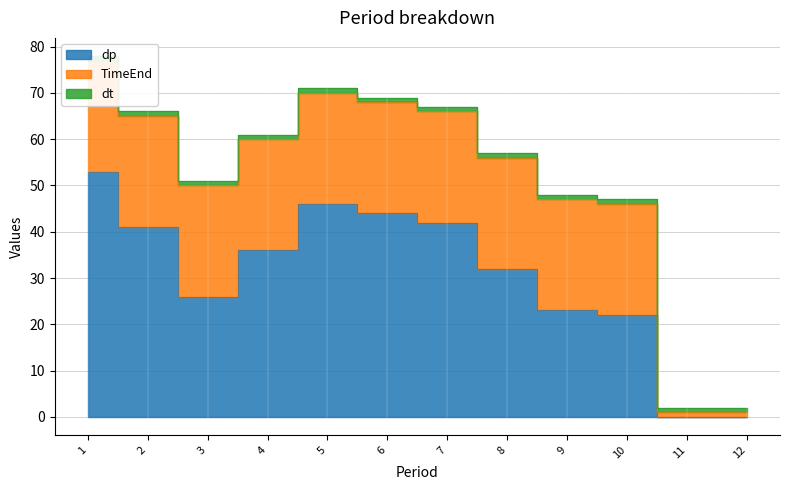

Reading left to right, list all the values displayed in this chart.

dp: 53	41	26	36	46	44	42	32	23	22	0	0
TimeEnd: 24	24	24	24	24	24	24	24	24	24	1	1
dt: 1	1	1	1	1	1	1	1	1	1	1	1